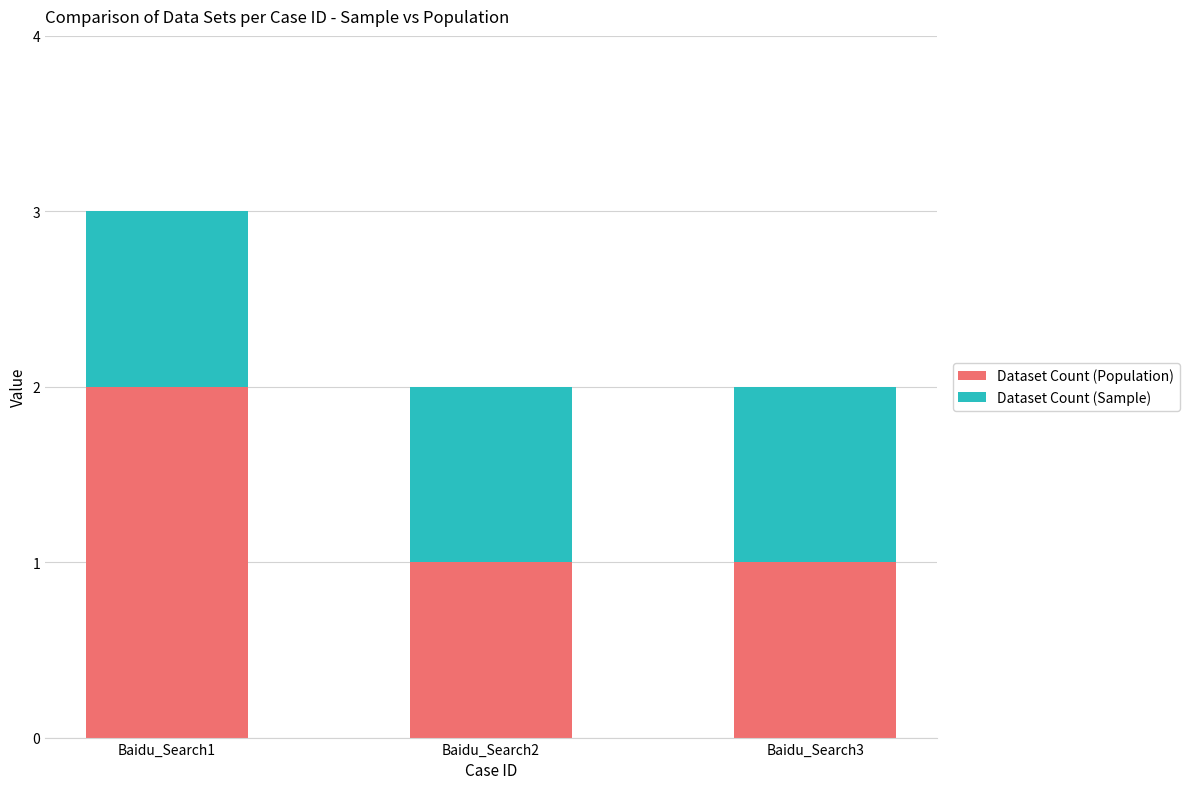

The Dataset Count (Population) series shows 2 at Baidu_Search3. True or false?

False